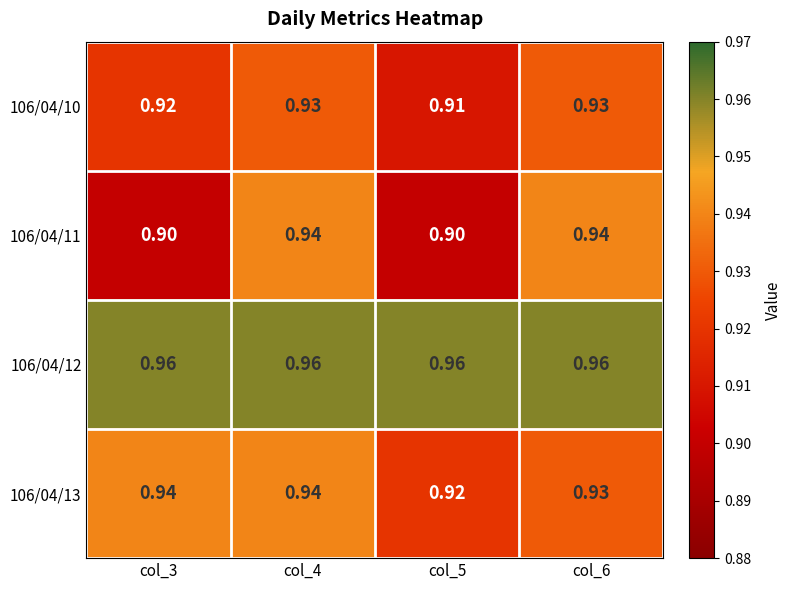

What is the minimum value shown in the chart?

0.9